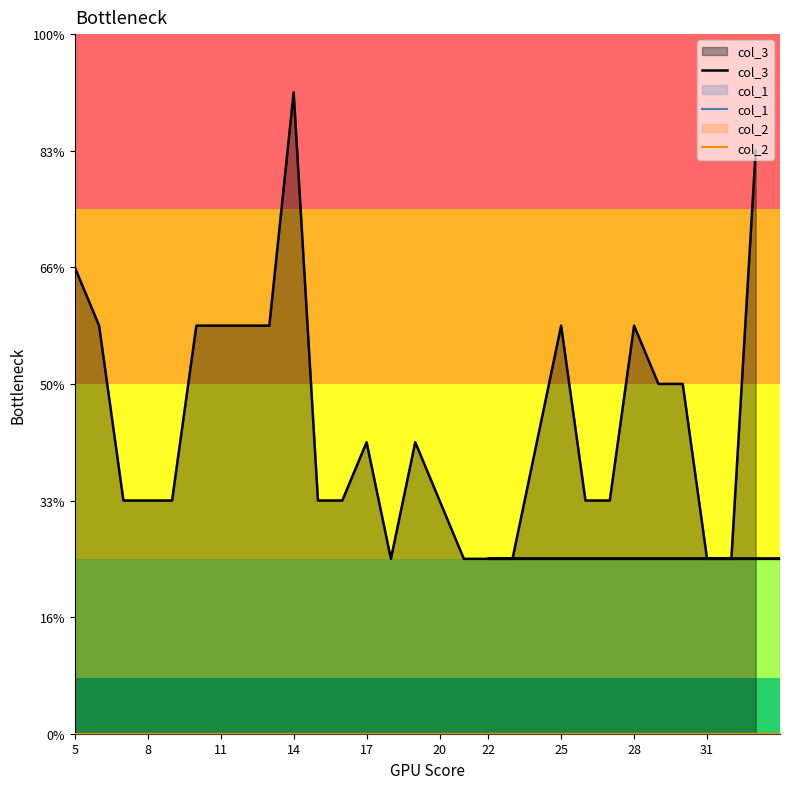

Between 18 and 20, which is larger?

20